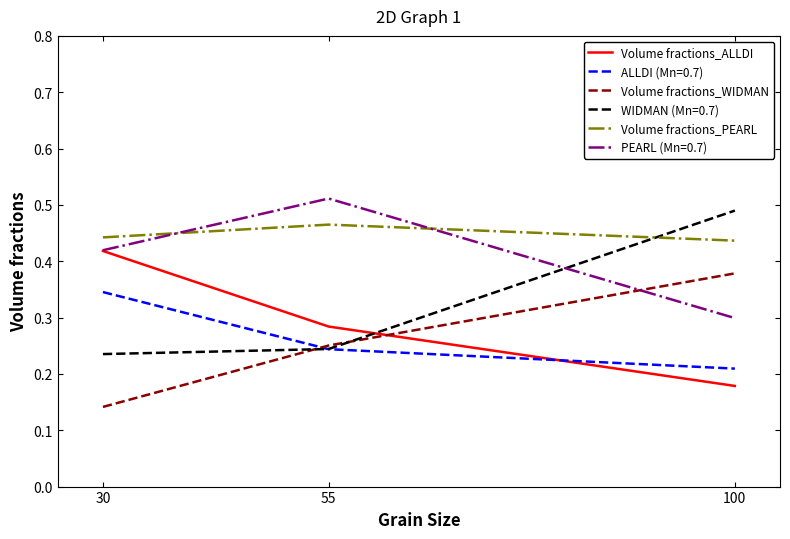

List the labels in order of ALLDI (Mn=0.7) value, largest first.

30, 55, 100